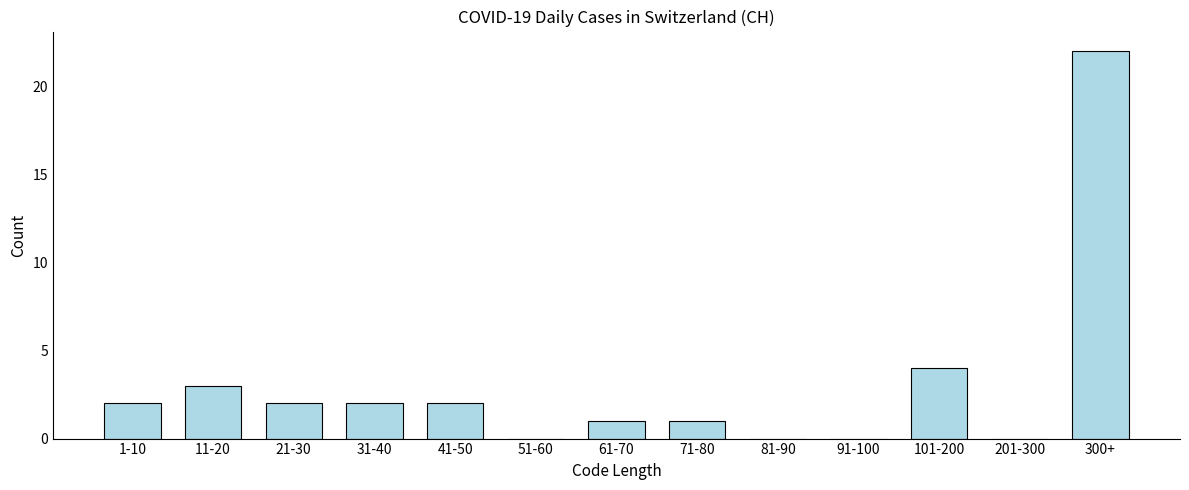

Reading left to right, list all the values displayed in this chart.

1-10=2	11-20=3	21-30=2	31-40=2	41-50=2	51-60=0	61-70=1	71-80=1	81-90=0	91-100=0	101-200=4	201-300=0	300+=22